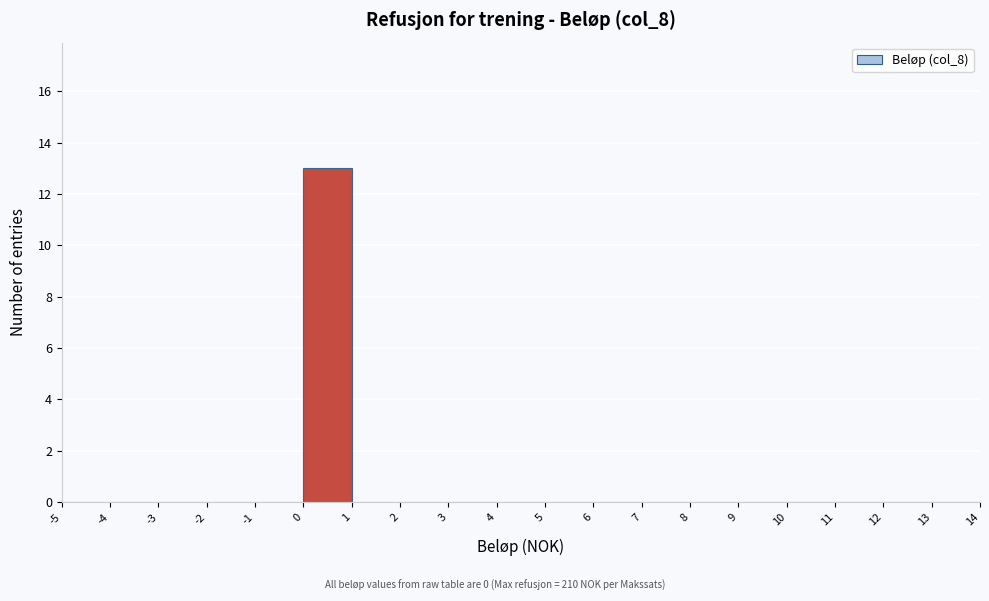

Reading left to right, list every bar in this chart as the range it spans on the x-axis followed by its height. The values are not printed on the chart, so give them approximately, as read against the axis.

-5 to -4: 0
-4 to -3: 0
-3 to -2: 0
-2 to -1: 0
-1 to 0: 0
0 to 1: 13
1 to 2: 0
2 to 3: 0
3 to 4: 0
4 to 5: 0
5 to 6: 0
6 to 7: 0
7 to 8: 0
8 to 9: 0
9 to 10: 0
10 to 11: 0
11 to 12: 0
12 to 13: 0
13 to 14: 0